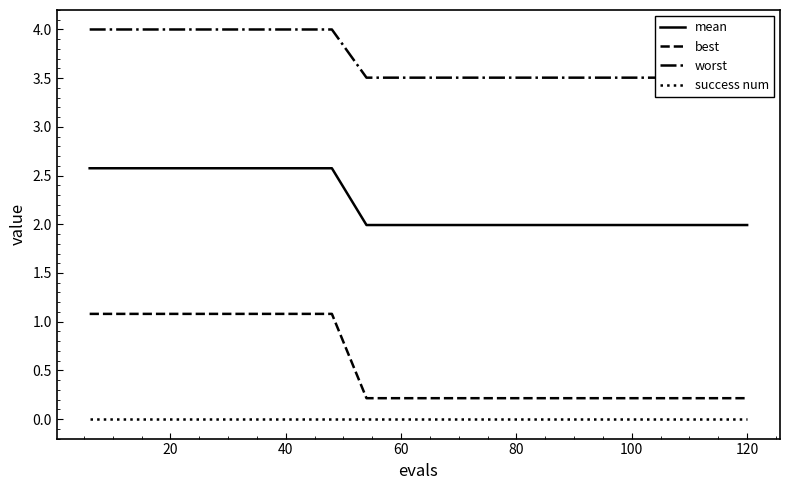

True or false: best and mean cross at least once.

False